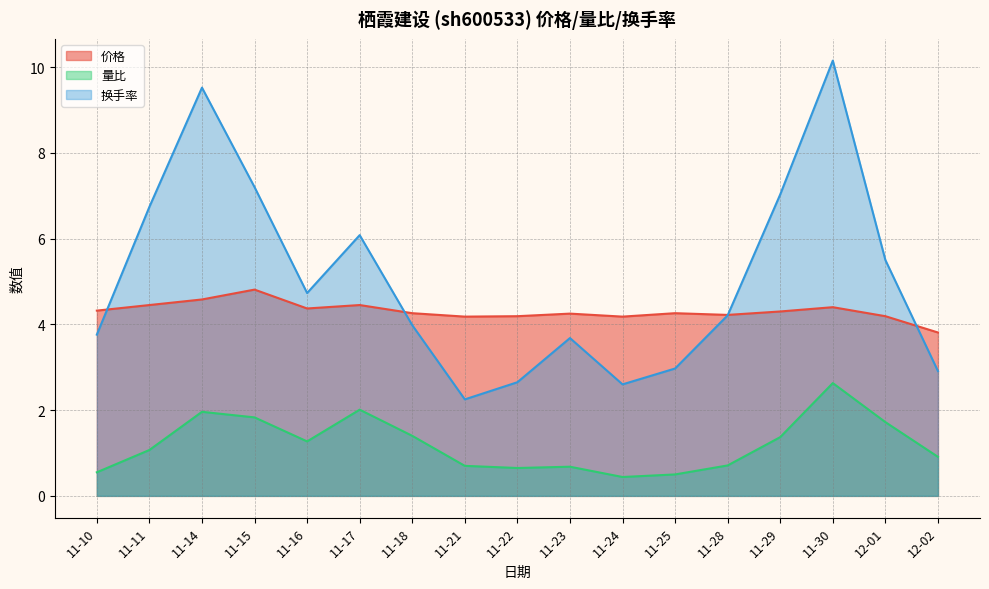

Is the value of 换手率 at 11-18 greater than the value of 量比 at 11-28?

Yes